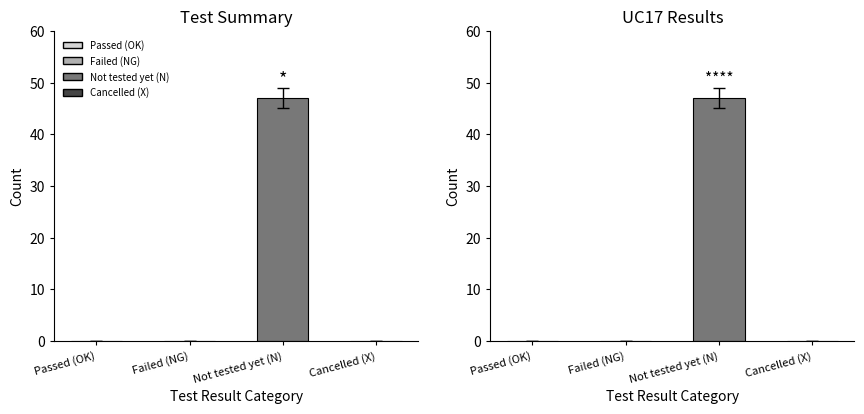

At which category does the chart reach its peak across all series?

Not tested yet (N)